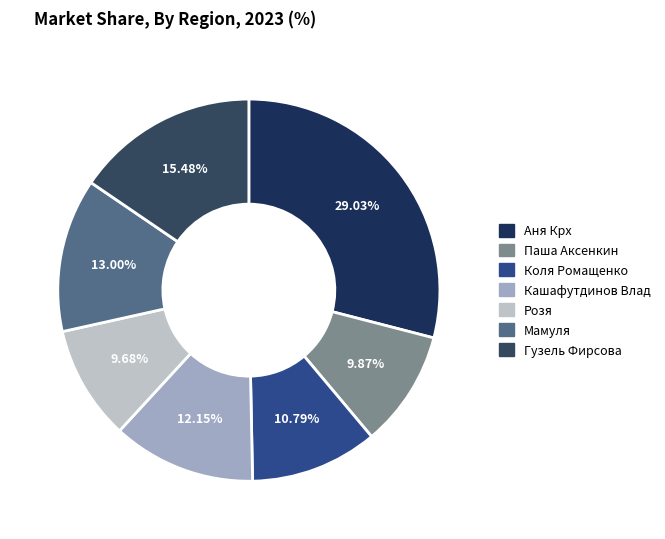

To the nearest percent, what is the average slice percentage?

14%